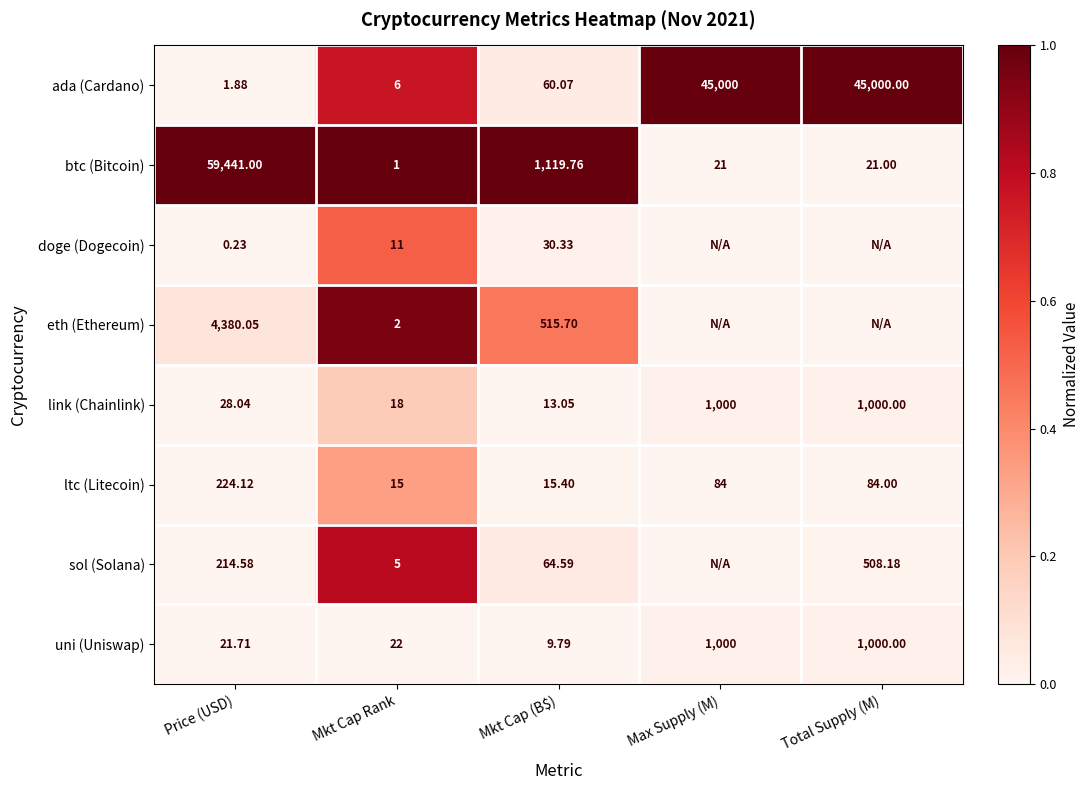

Between Price (USD) and Mkt Cap Rank, which series saw the biggest shift?

btc (Bitcoin)